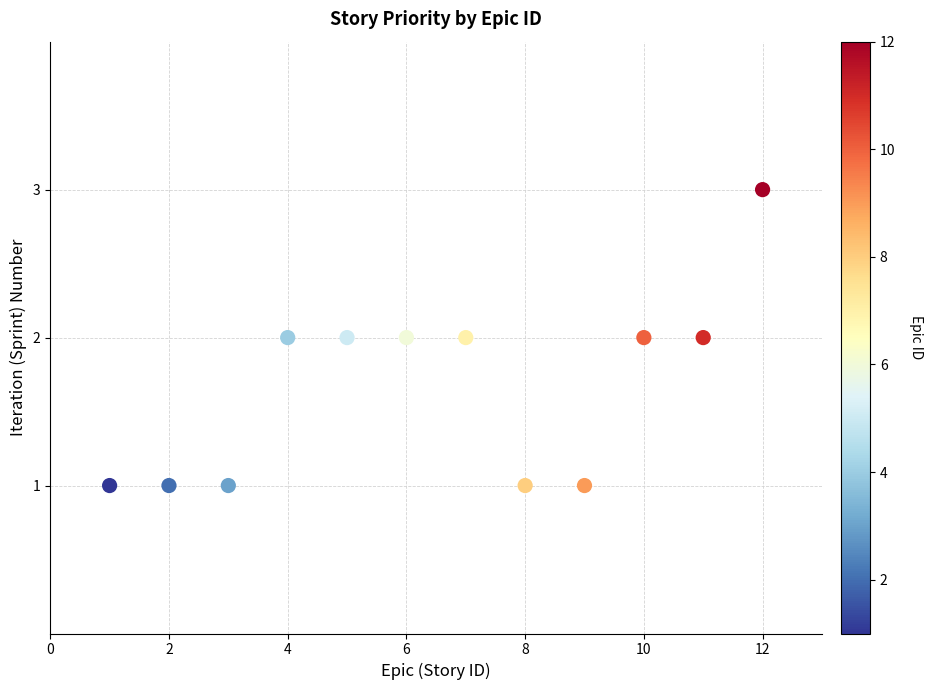

What is the range of X values (max minus min)?

11